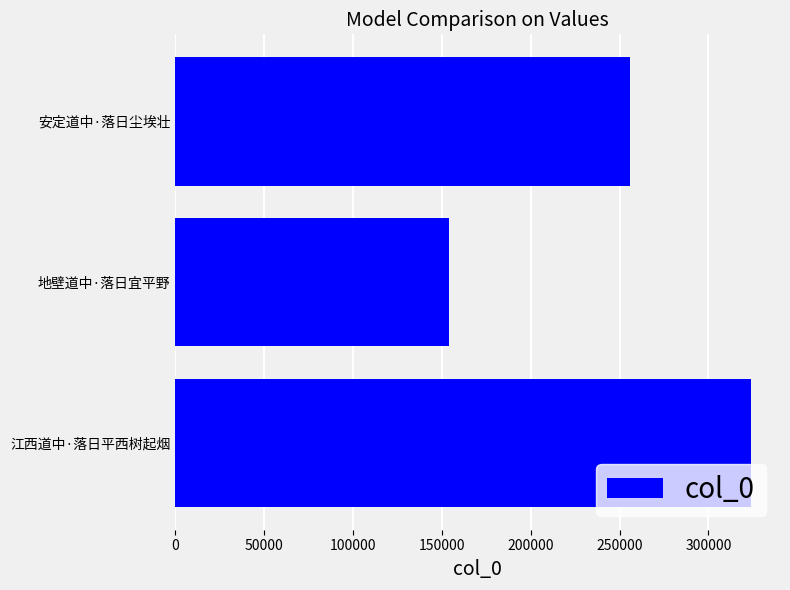

What is the sum of all values?

733921